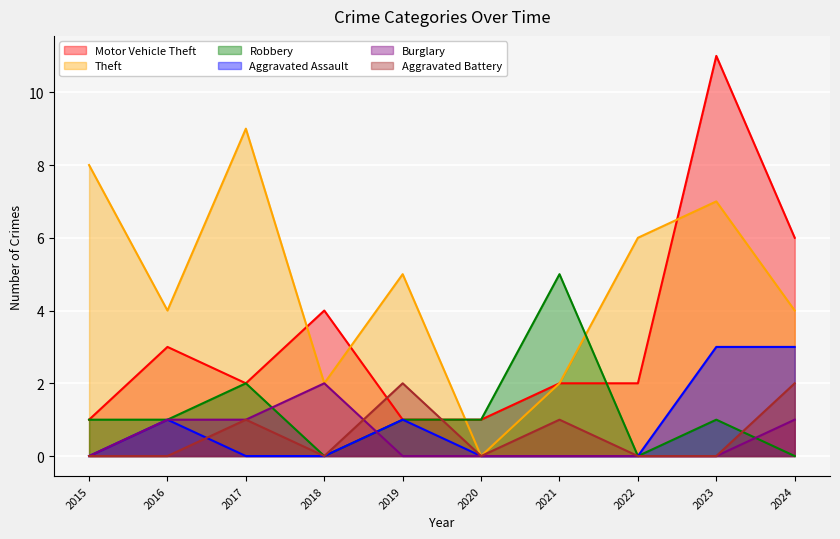

Which series changed the most between 2017 and 2023?

Motor Vehicle Theft